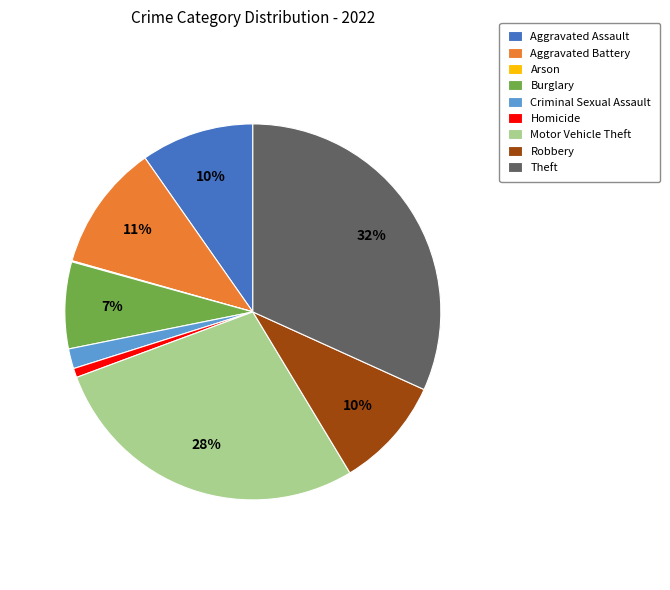

Is it true that Motor Vehicle Theft is 28% of the pie?

True